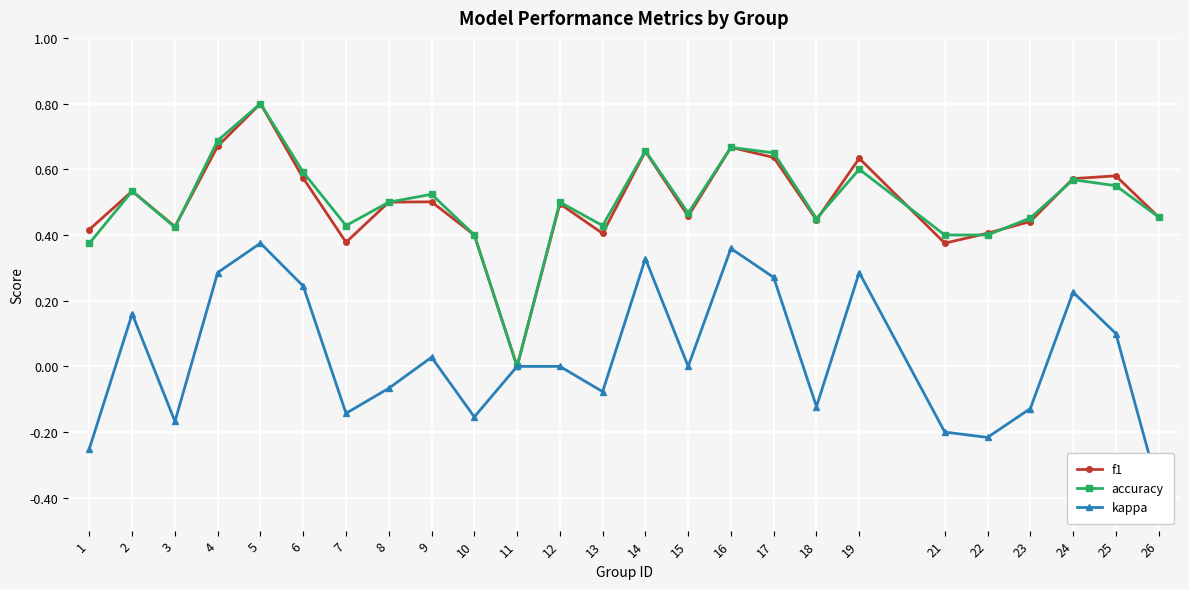

What is the difference between the kappa values at 7 and 4?

0.4